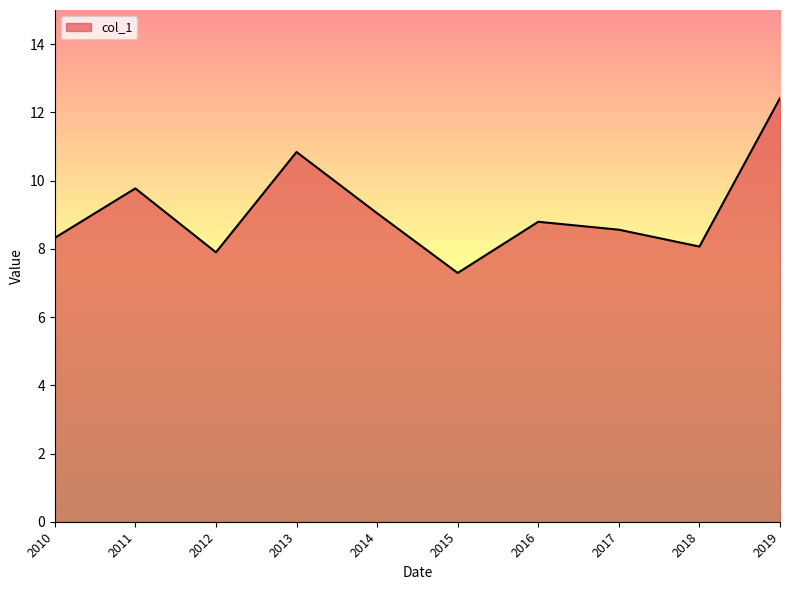

Read the value at 2013.

10.8